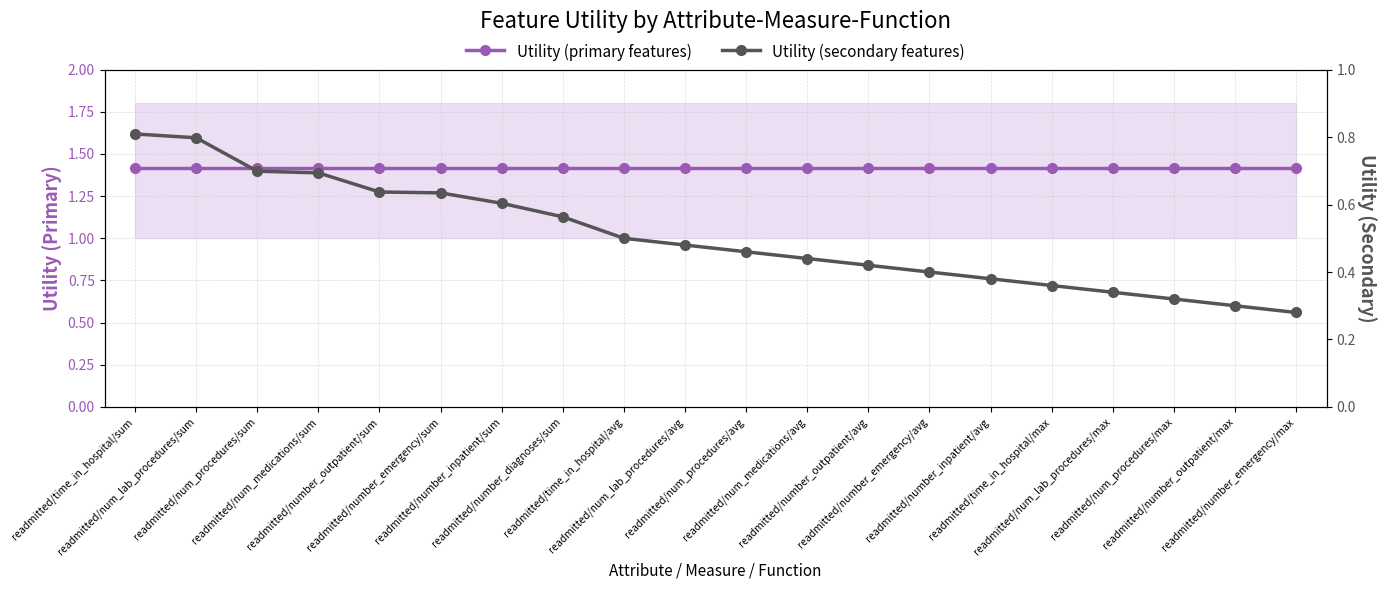

How many lines are shown in the chart?

2